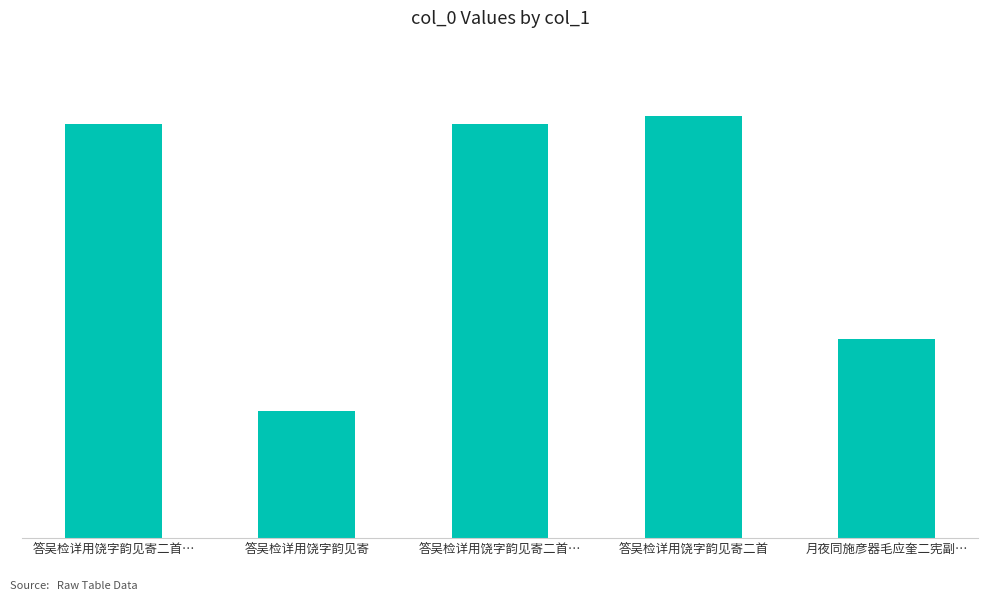

Does the chart contain any negative values?

No